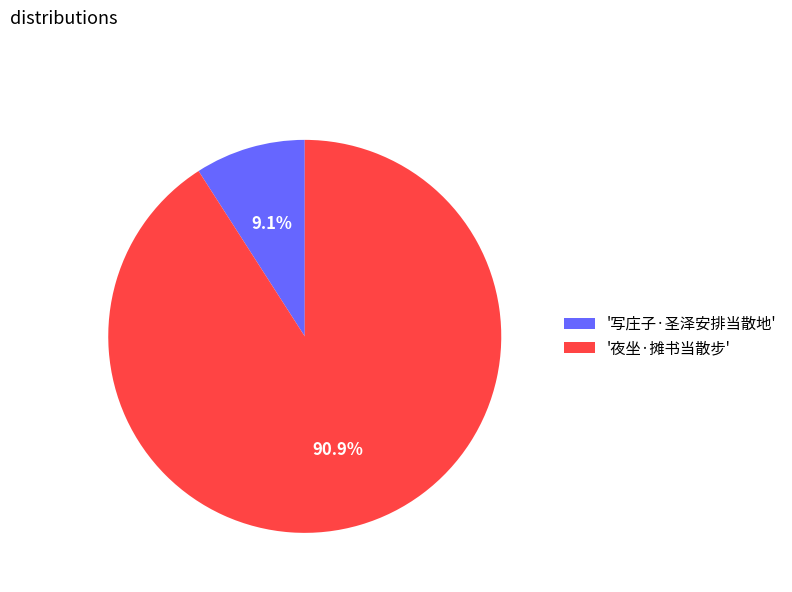

Between '夜坐·摊书当散步' and '写庄子·圣泽安排当散地', which is larger?

'夜坐·摊书当散步'